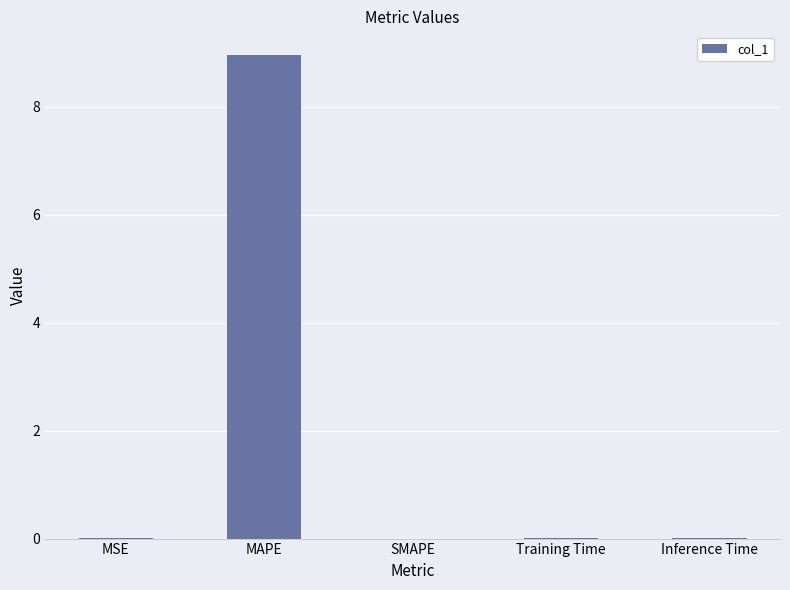

How many categories are shown in the chart?

5